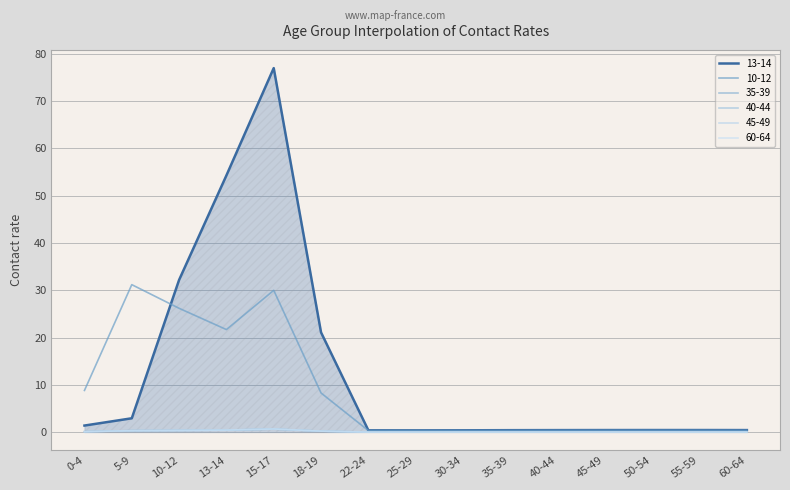

Is it true that 60-64 equals 0.0 at 50-54?

True